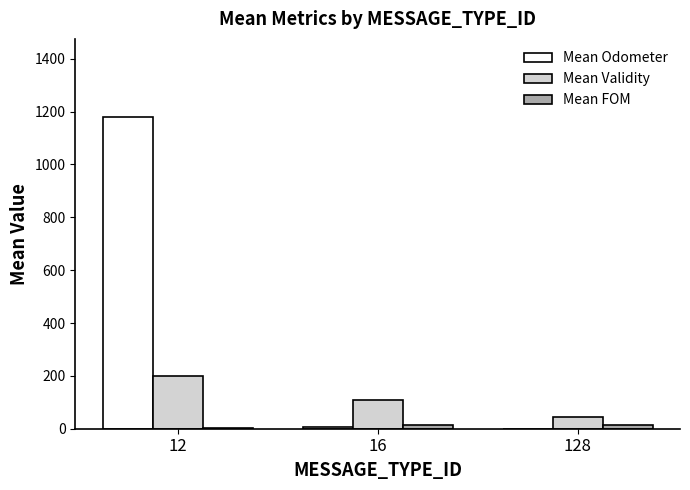

What is the maximum value shown in the chart?

1180.1